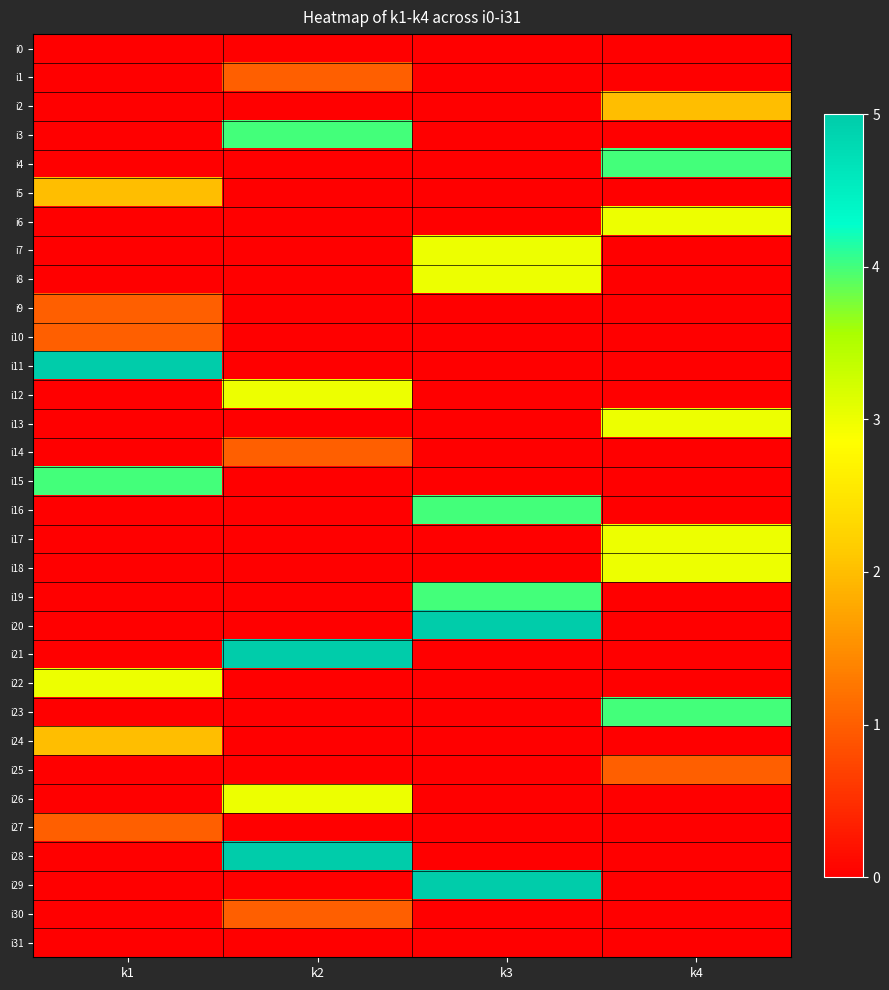

What is the difference between the highest and lowest values at k4?

4